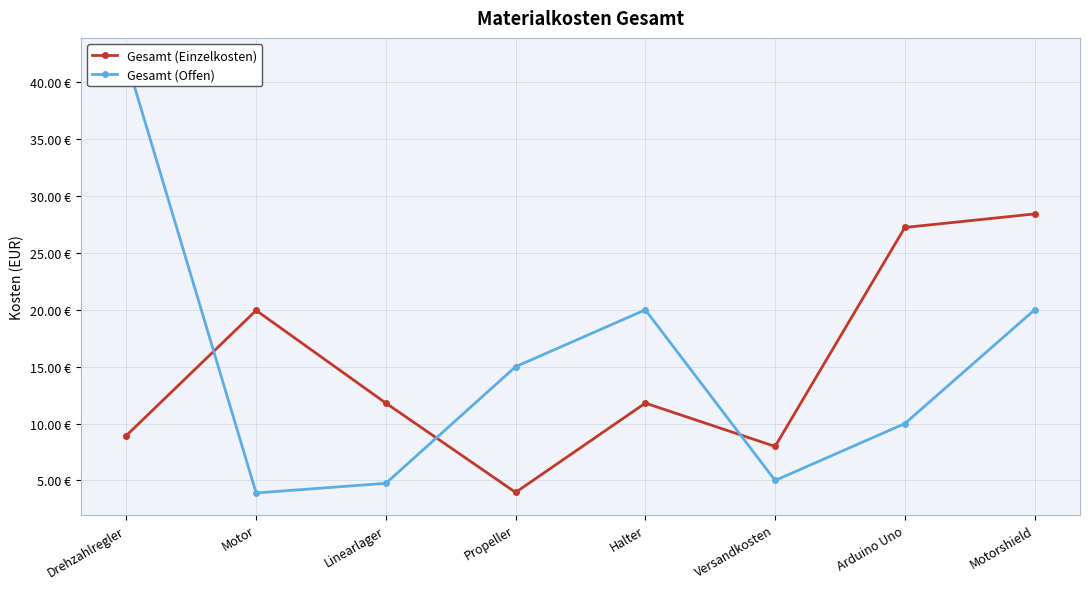

At which category does Gesamt (Offen) reach its first local valley?

Motor